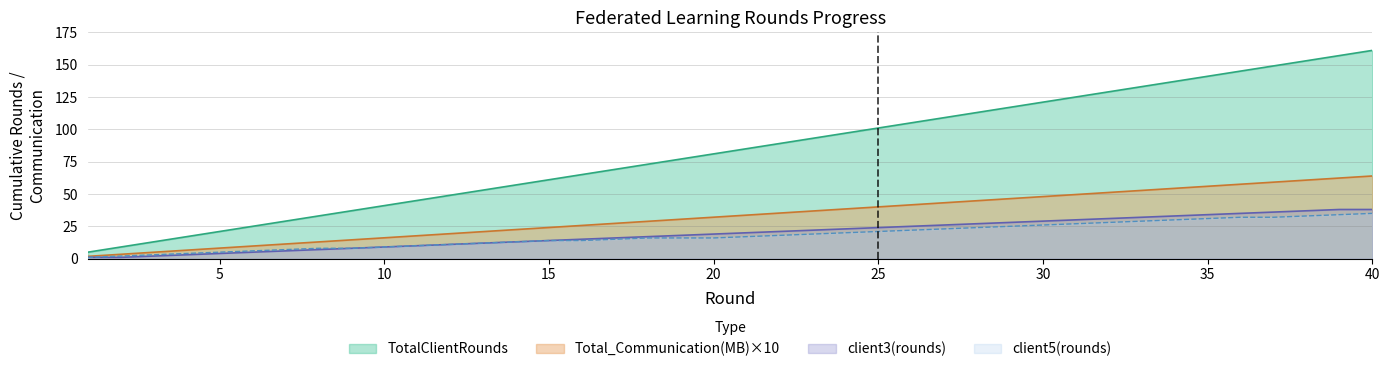

Does the chart have visible grid lines?

Yes